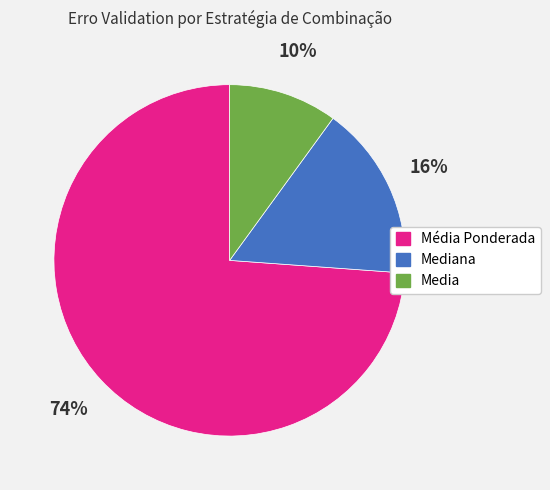

Does any single category account for the majority?

Yes